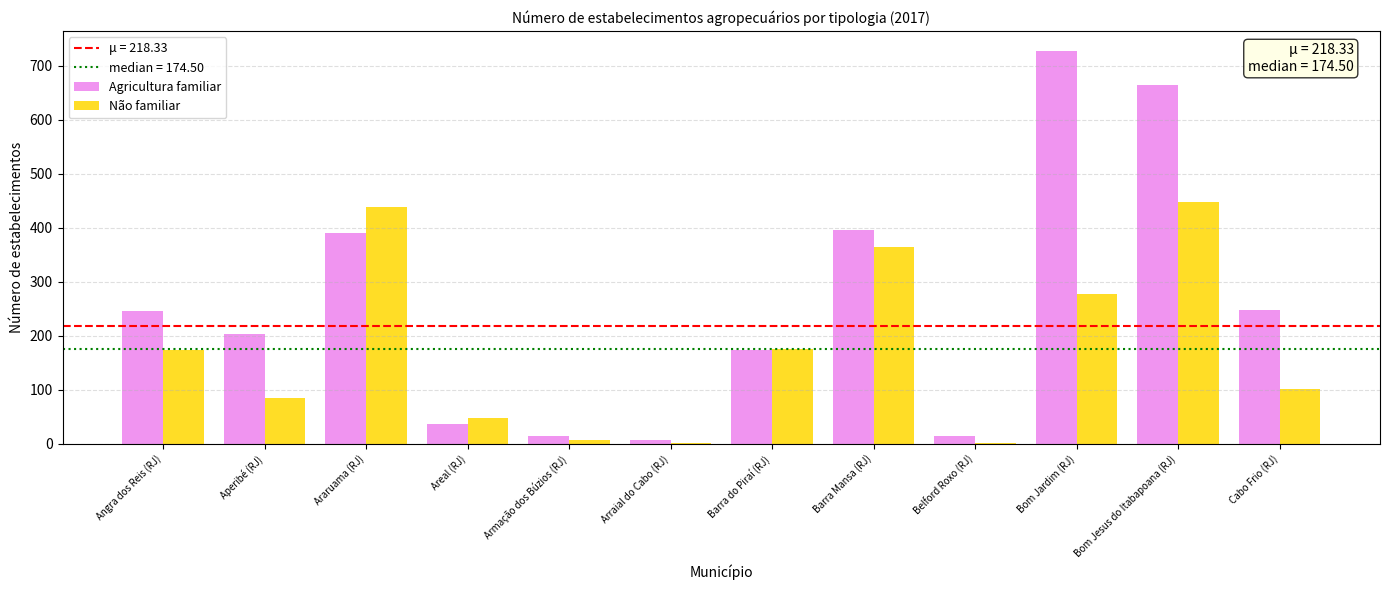

The value of Não familiar at Bom Jardim (RJ) is 278. True or false?

True